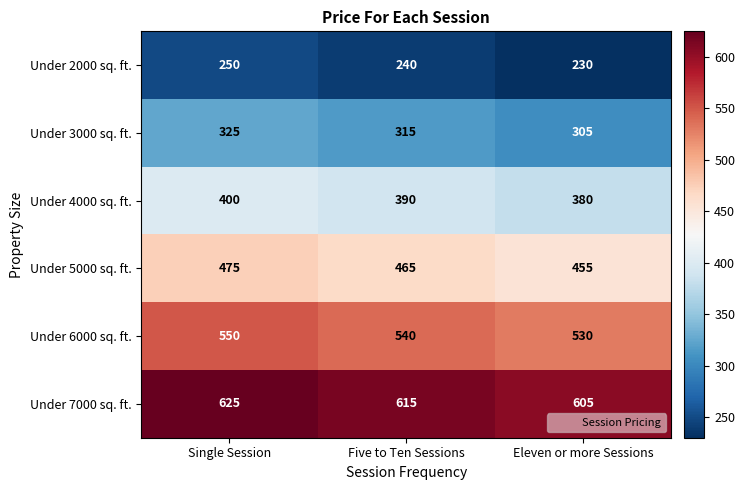

True or false: Under 7000 sq. ft. has a value of 605 at Eleven or more Sessions.

True